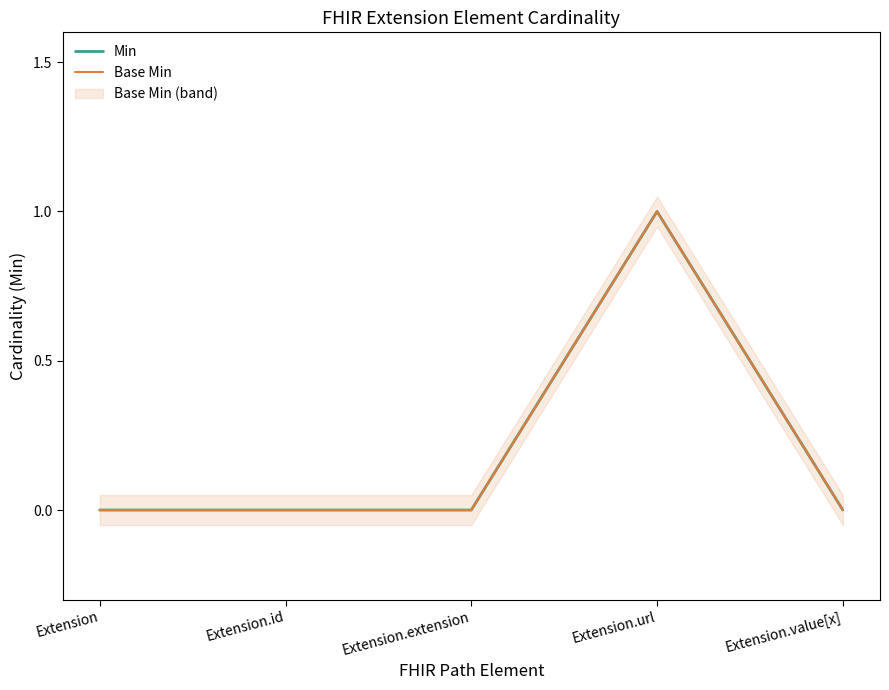

Is the value of Base Min at Extension.url greater than the value of Min at Extension.id?

Yes